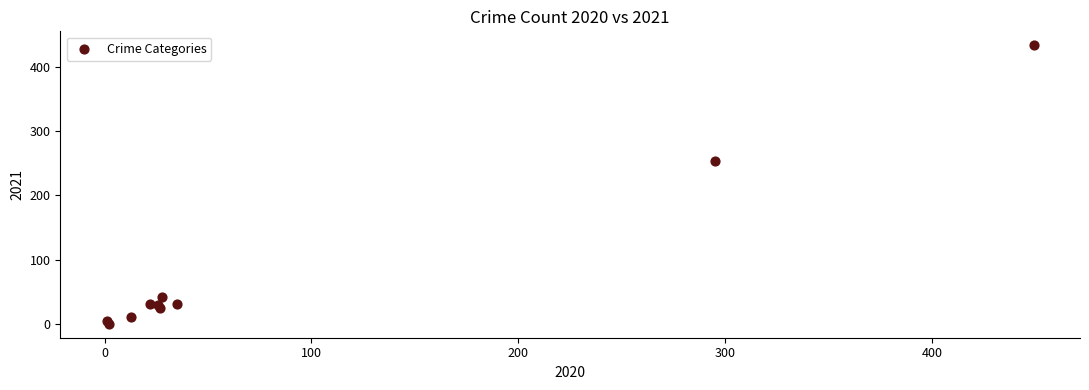

What Y value in the scatter plot is closest to 217?

254